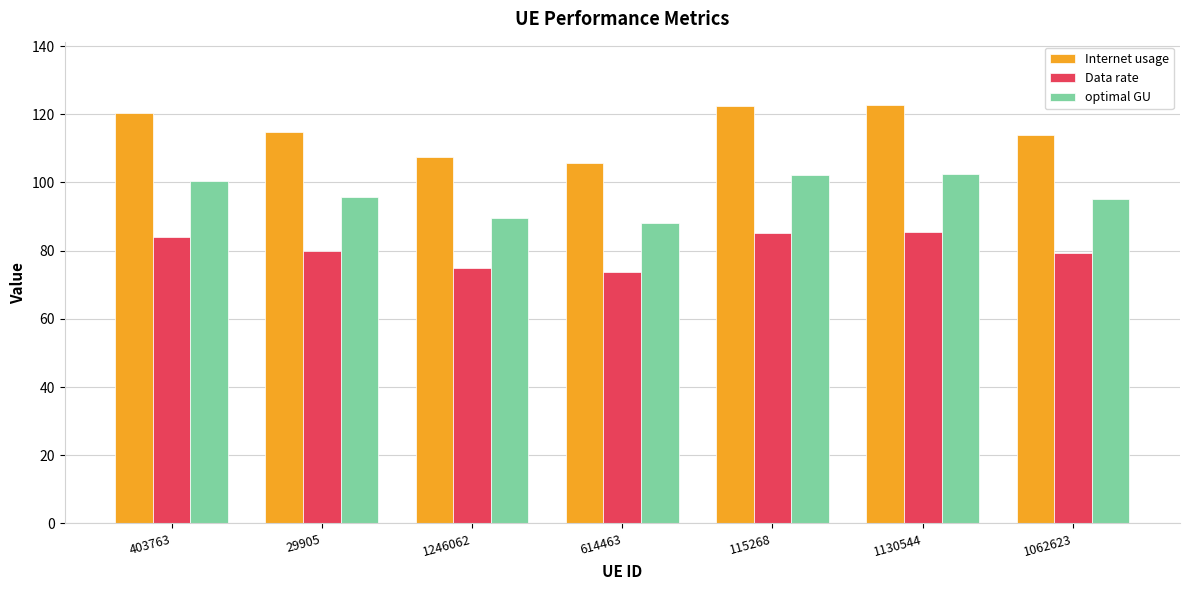

What is the difference between the highest and lowest values at 115268?

37.2